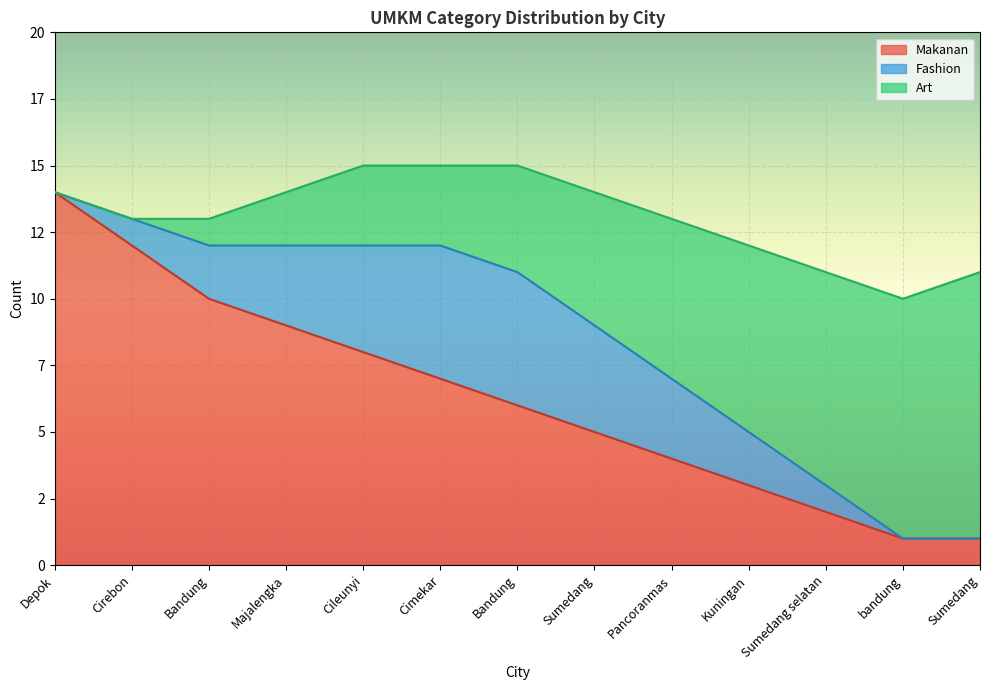

Which series changed the most between Cileunyi and Sumedang?

Makanan